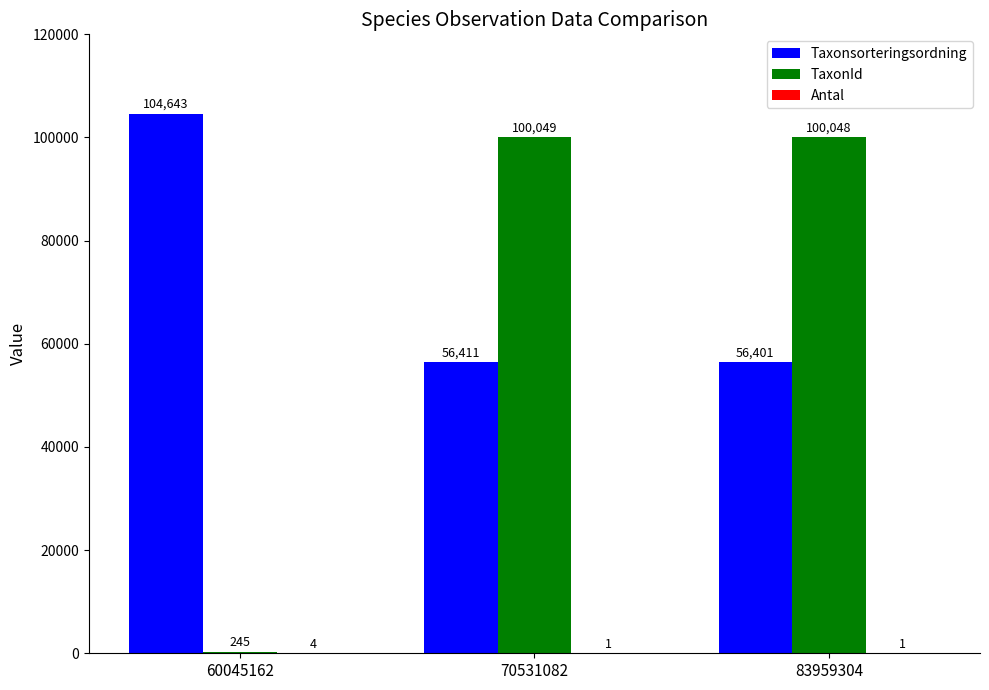

Are the bars horizontal?

No